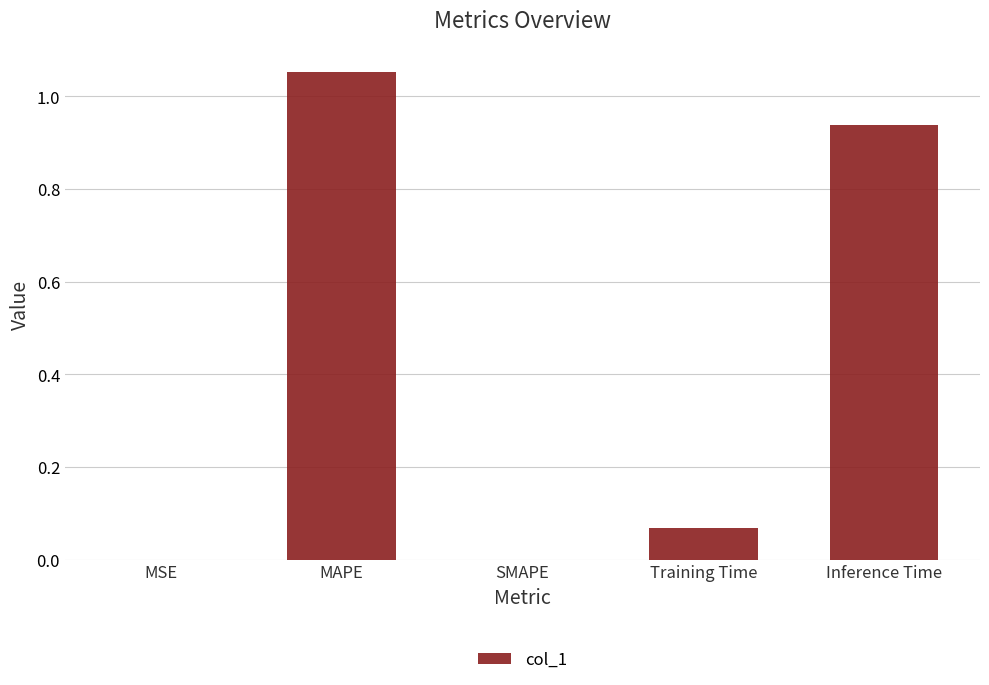

Which label corresponds to the largest value in the chart?

MAPE